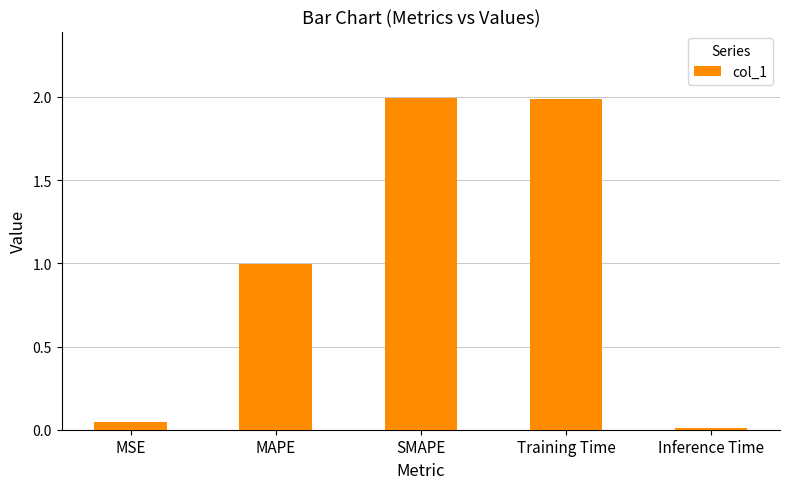

The value at MSE is 0.0. True or false?

True